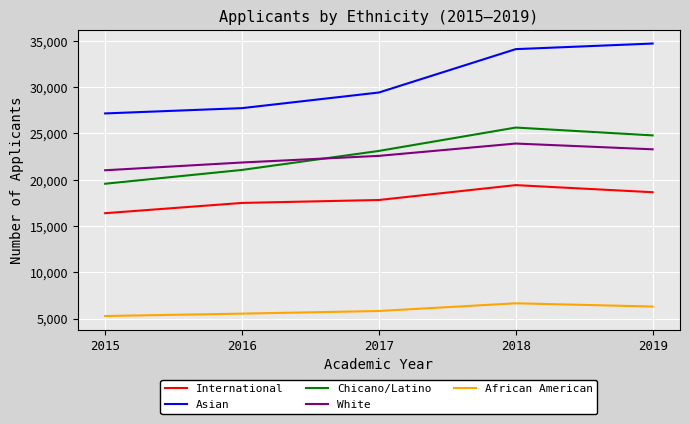

What is the difference between the African American values at 2017 and 2015?

542